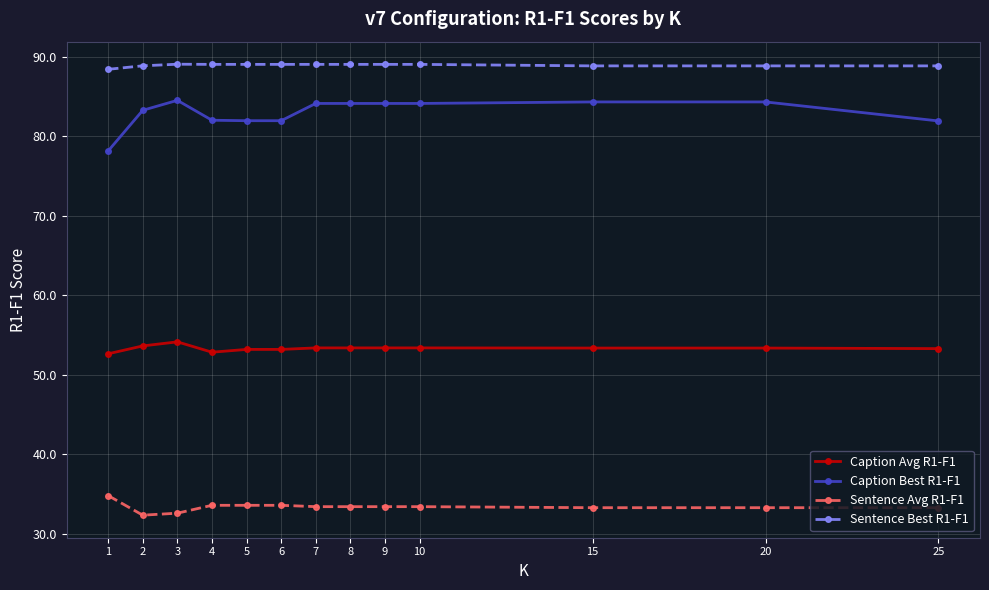

True or false: Sentence Avg R1-F1 and Sentence Best R1-F1 cross at least once.

False